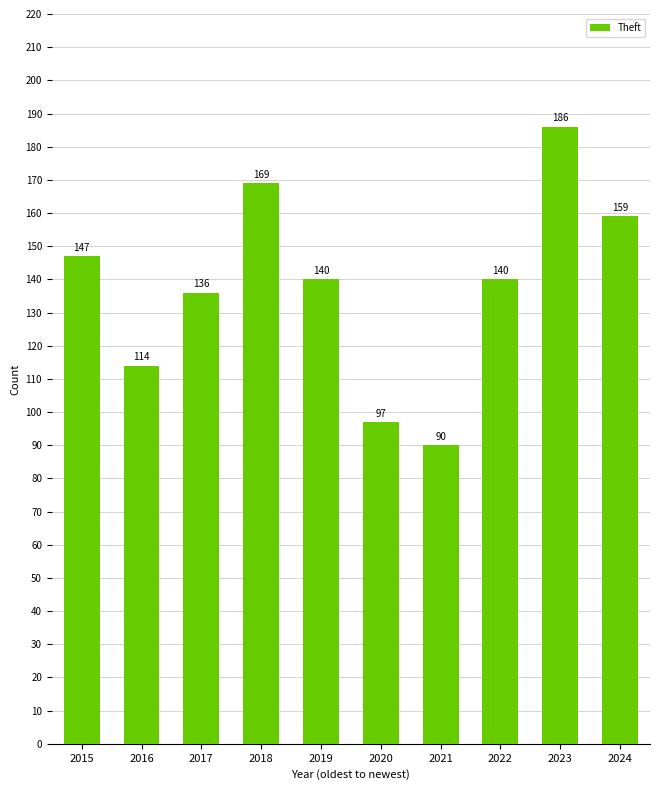

The chart shows a value of 114 at 2016. True or false?

True